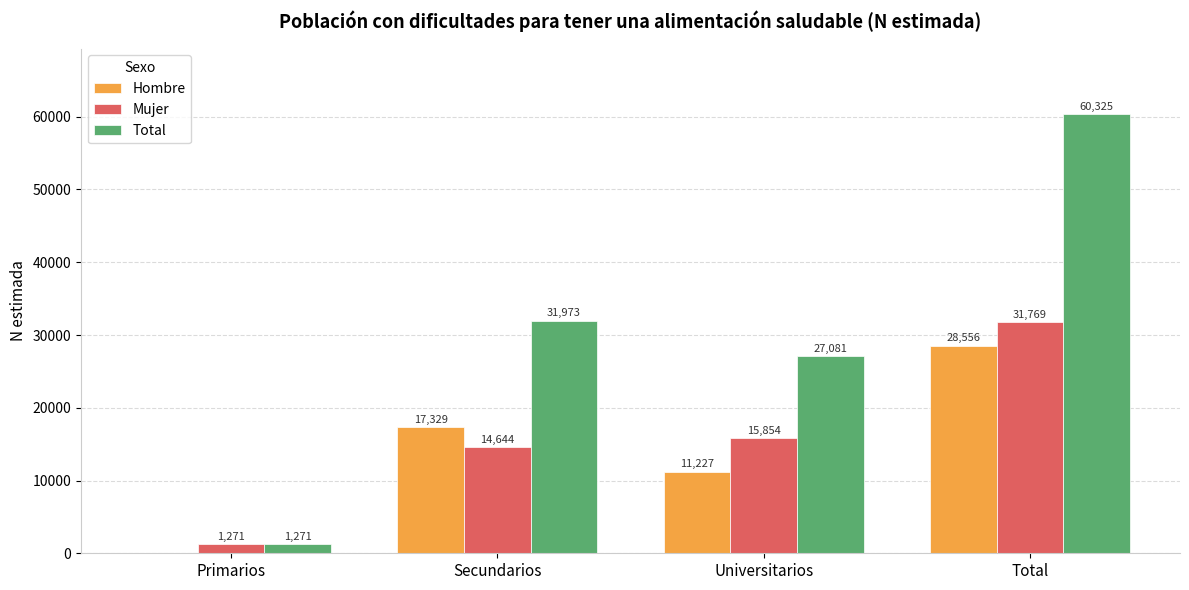

What is the spread (max minus min) of values at Primarios?

1271